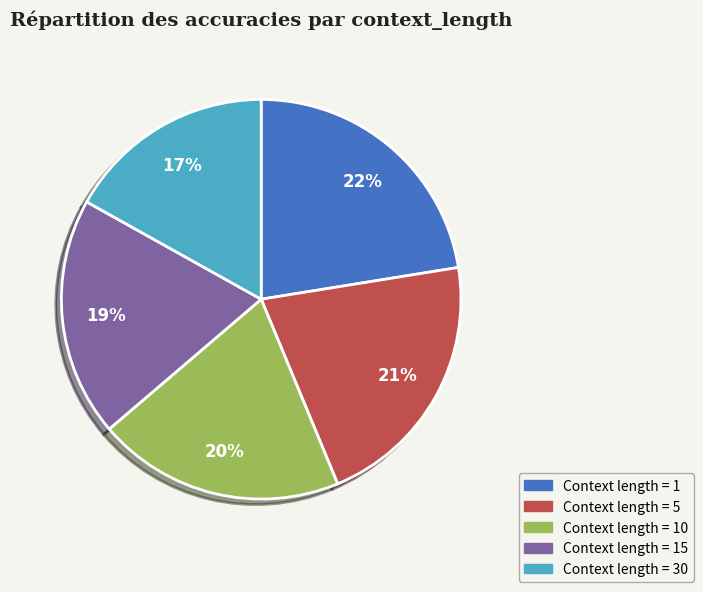

To the nearest percent, what is the average slice percentage?

20%